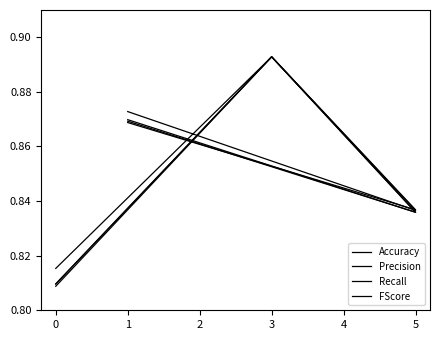

True or false: Recall and Precision cross at least once.

True